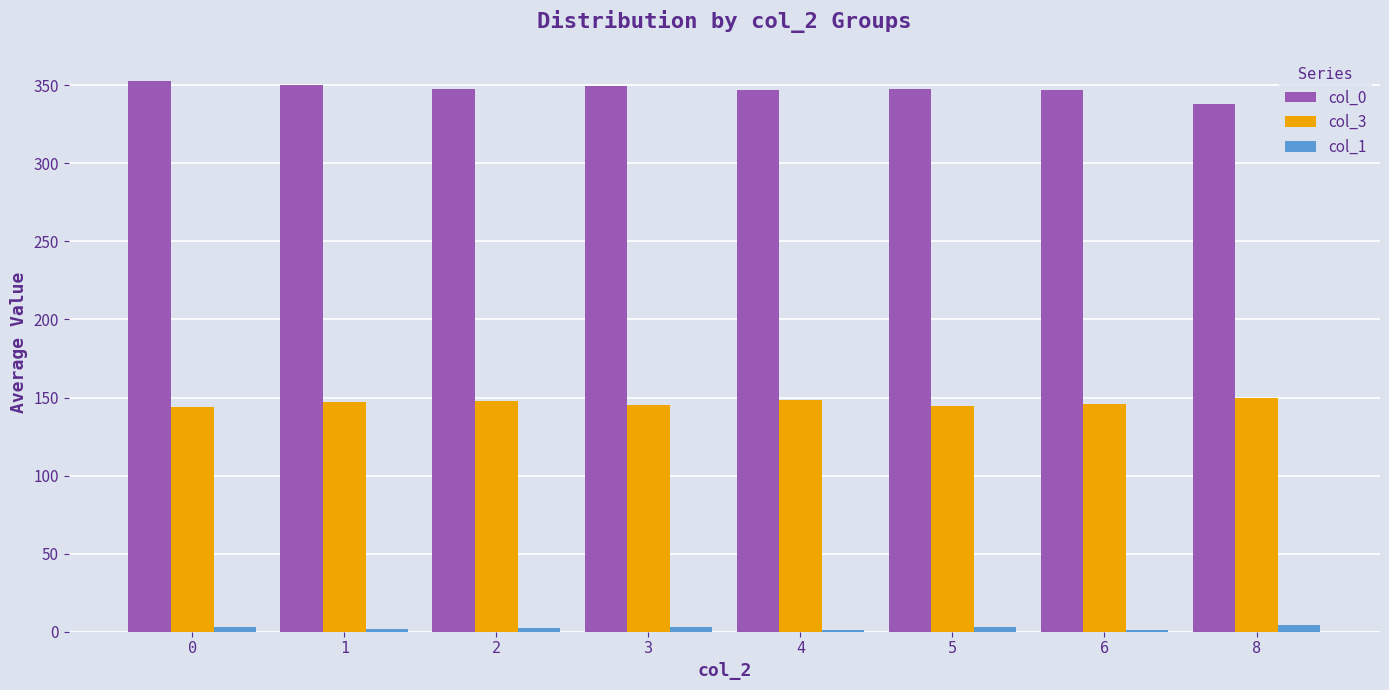

How many series are shown in this chart?

3